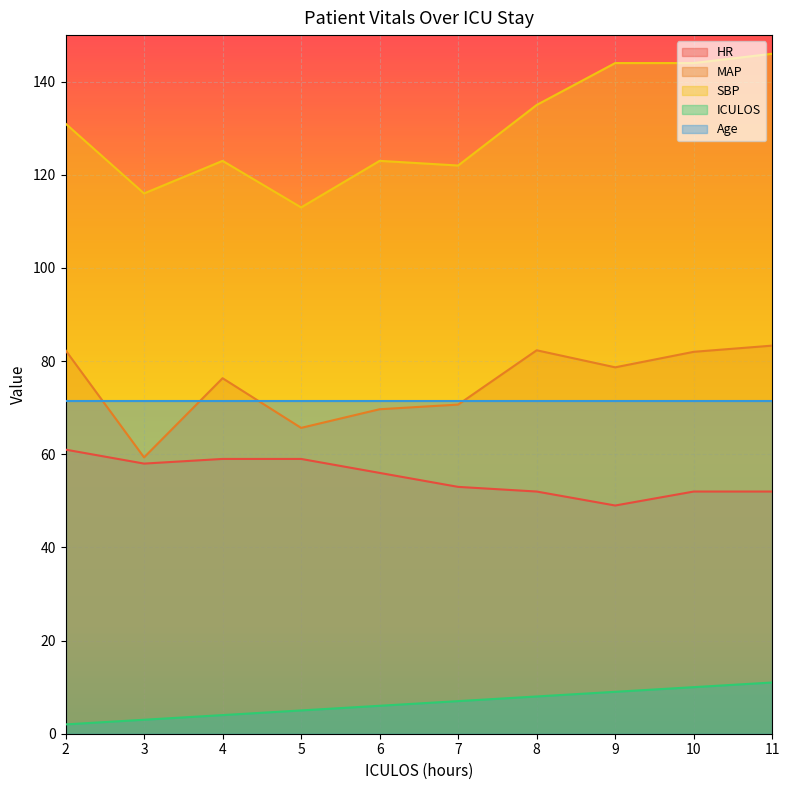

The SBP series shows 146.0 at 11. True or false?

True